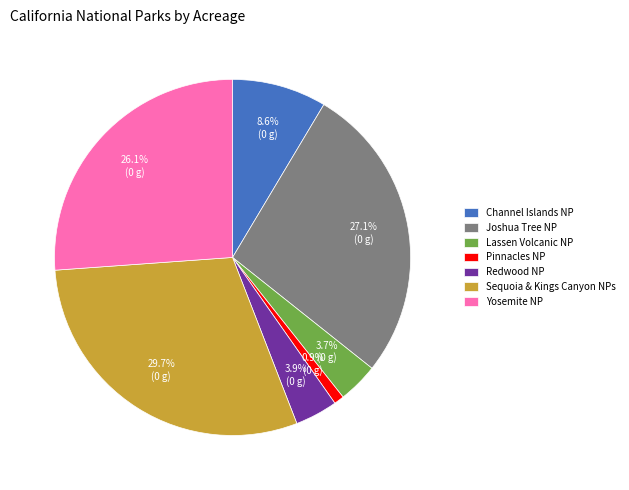

To the nearest percent, what is the difference between the largest and smallest slice percentages?

29%